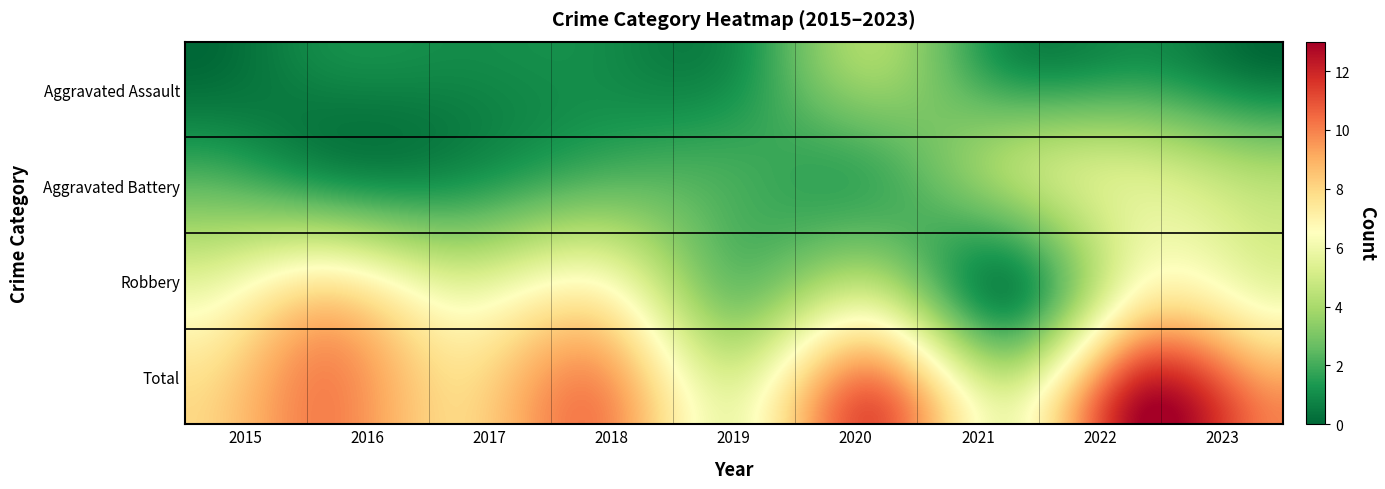

At which category does the chart reach its minimum across all series?

2015